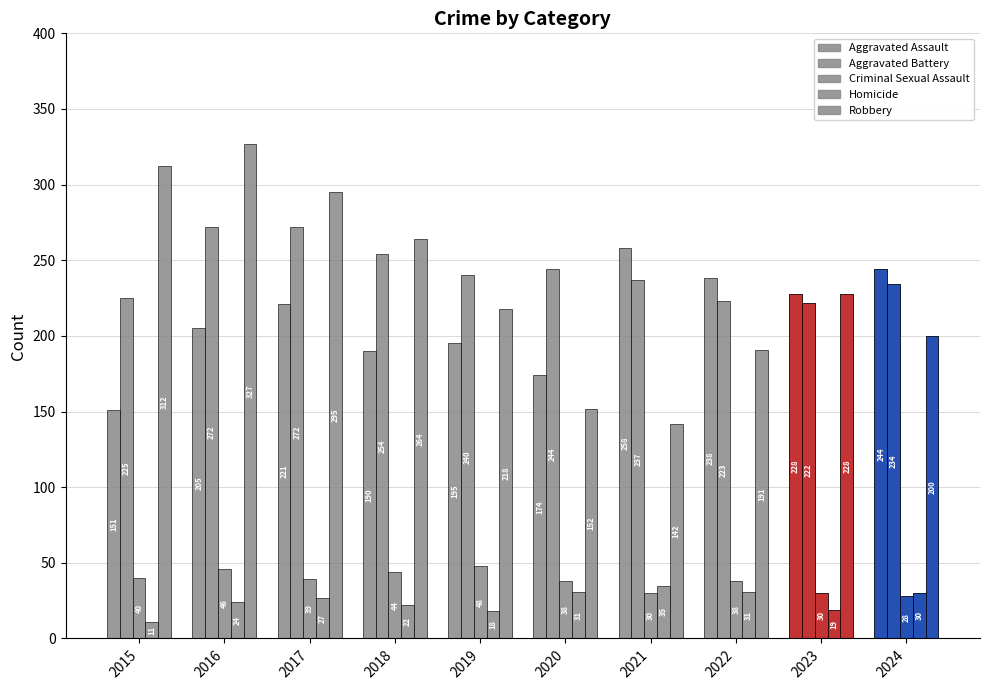

What is the value of the Homicide bar at the 8th from the left?

31